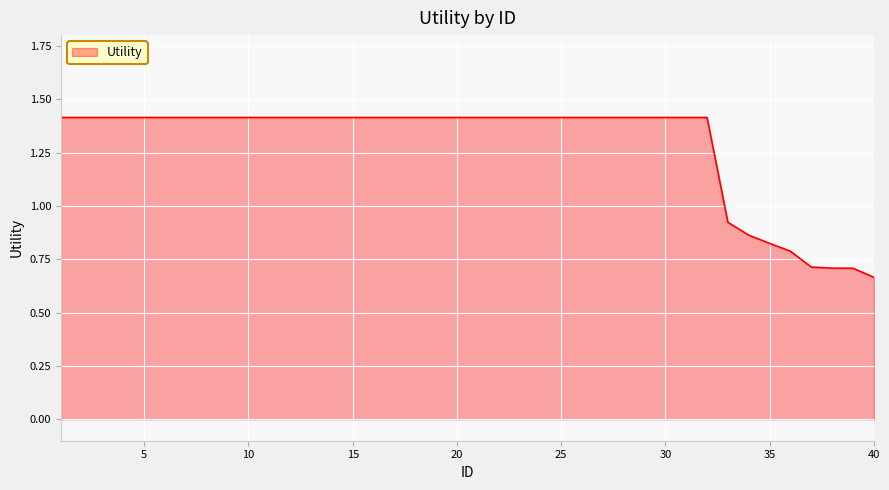

What is the maximum value shown in the chart?

1.4